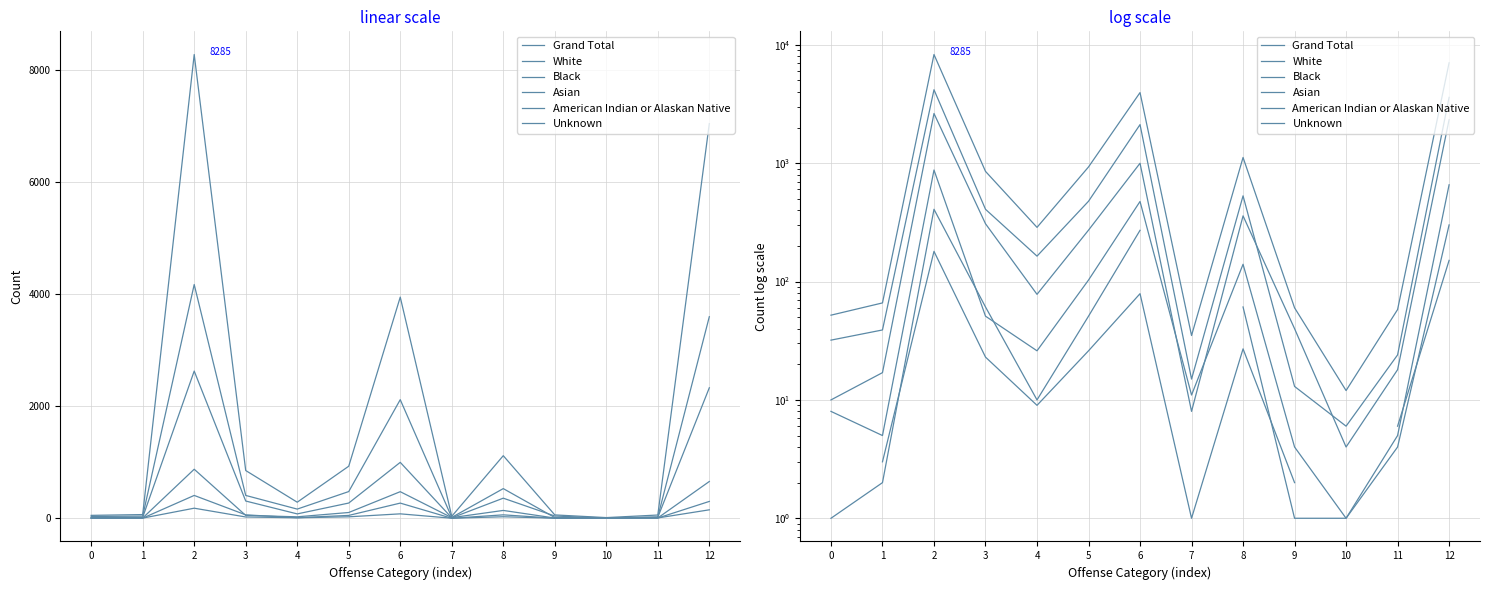

At which category does Grand Total reach its first local valley?

4